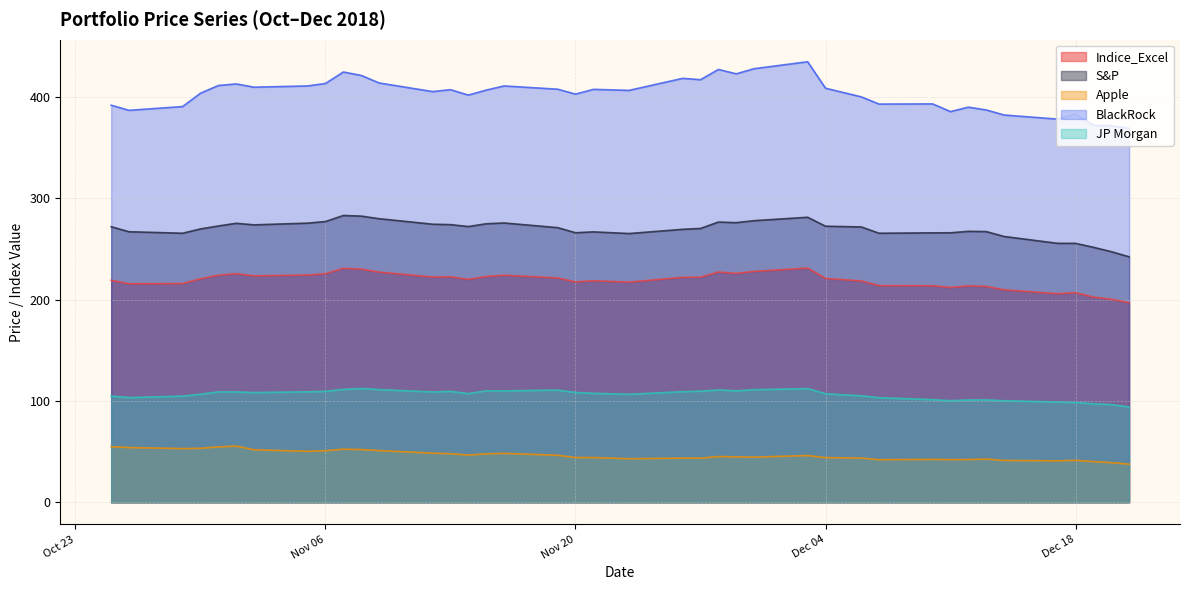

Is it true that Indice_Excel equals 220.1 at 2018-11-14?

True